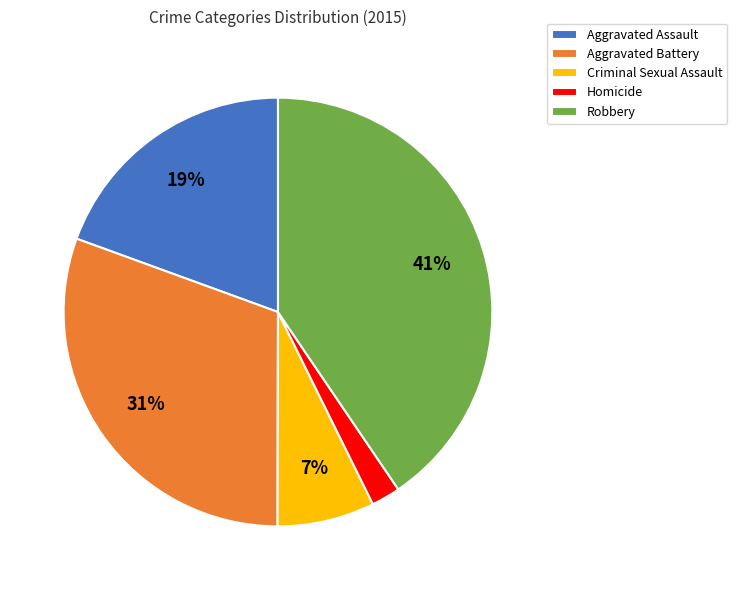

What percentage is the Homicide slice, to the nearest percent?

2%